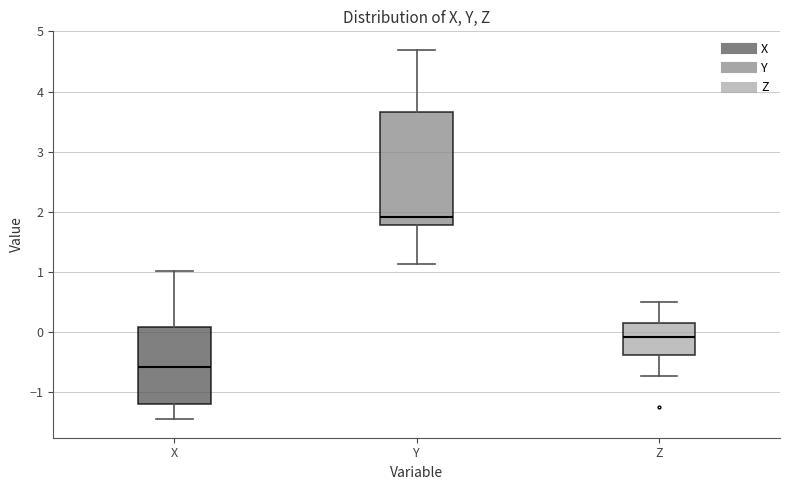

Which box's median line is the lowest?

X